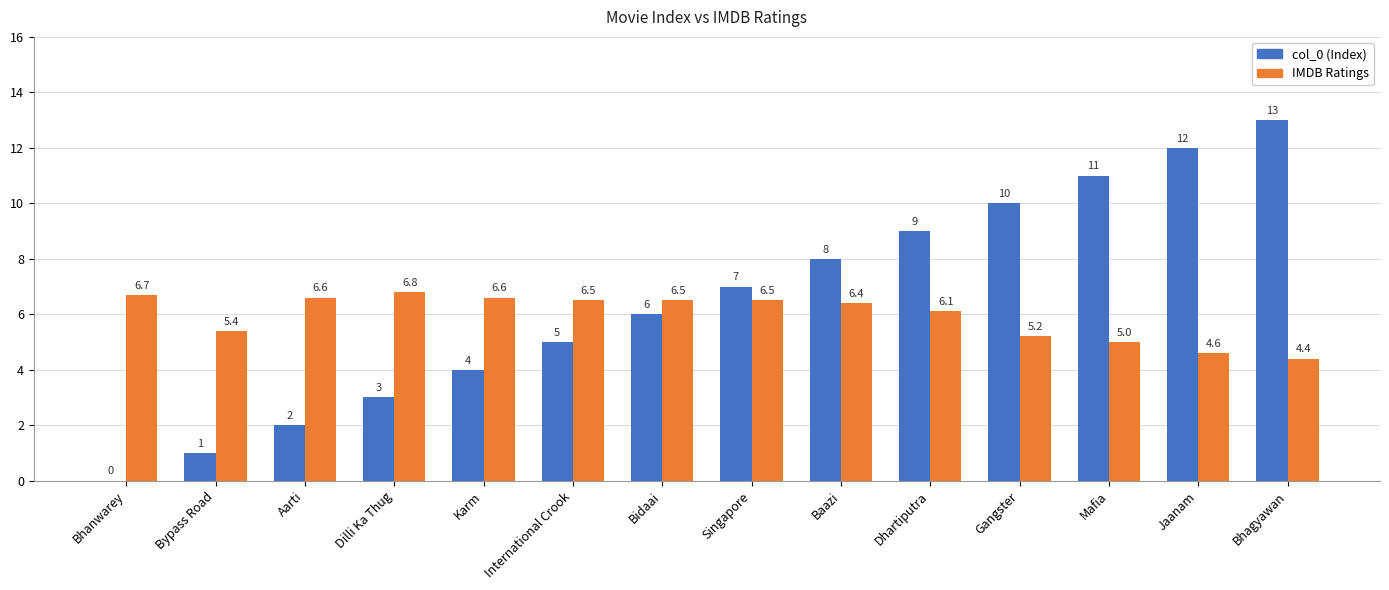

Count the number of data series in this chart.

2